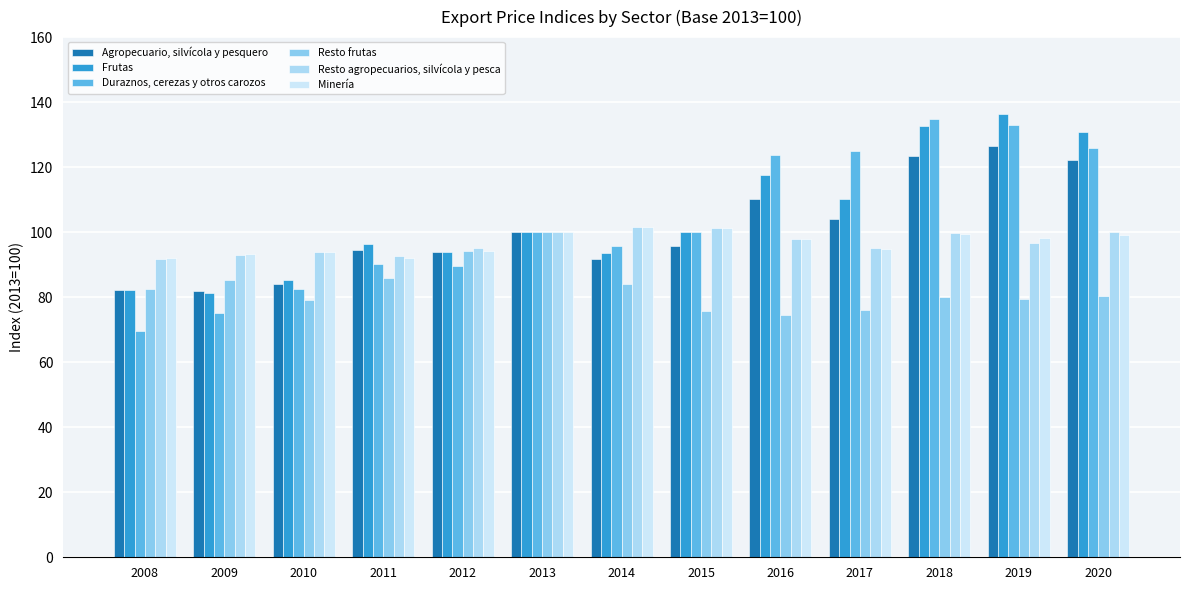

Reading left to right, what are all the values shown in this chart?

Agropecuario, silvícola y pesquero: 2008=82.3	2009=81.8	2010=84.1	2011=94.5	2012=93.9	2013=100.0	2014=91.8	2015=95.8	2016=110.2	2017=104.2	2018=123.5	2019=126.4	2020=122.1
Frutas: 2008=82.2	2009=81.2	2010=85.2	2011=96.3	2012=93.9	2013=100.0	2014=93.5	2015=100.1	2016=117.6	2017=110.1	2018=132.7	2019=136.3	2020=130.9
Duraznos, cerezas y otros carozos: 2008=69.6	2009=75.0	2010=82.4	2011=90.2	2012=89.7	2013=100.0	2014=95.8	2015=100.2	2016=123.7	2017=124.9	2018=134.8	2019=133.0	2020=125.8
Resto frutas: 2008=82.5	2009=85.2	2010=79.2	2011=86.0	2012=94.1	2013=100.0	2014=84.0	2015=75.9	2016=74.4	2017=76.1	2018=80.1	2019=79.5	2020=80.5
Resto agropecuarios, silvícola y pesca: 2008=91.9	2009=93.0	2010=93.8	2011=92.7	2012=95.2	2013=100.0	2014=101.7	2015=101.2	2016=98.0	2017=95.0	2018=99.6	2019=96.8	2020=99.9
Minería: 2008=92.1	2009=93.3	2010=93.8	2011=92.2	2012=94.3	2013=100.0	2014=101.7	2015=101.3	2016=98.0	2017=94.7	2018=99.5	2019=98.1	2020=99.2